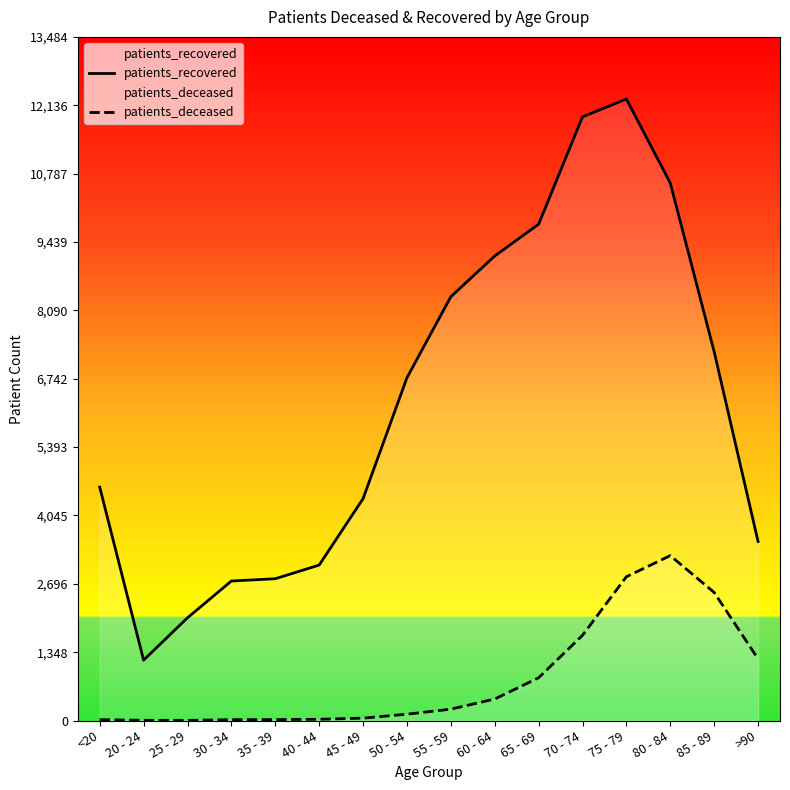

Which series has the largest range (max minus min)?

patients_recovered